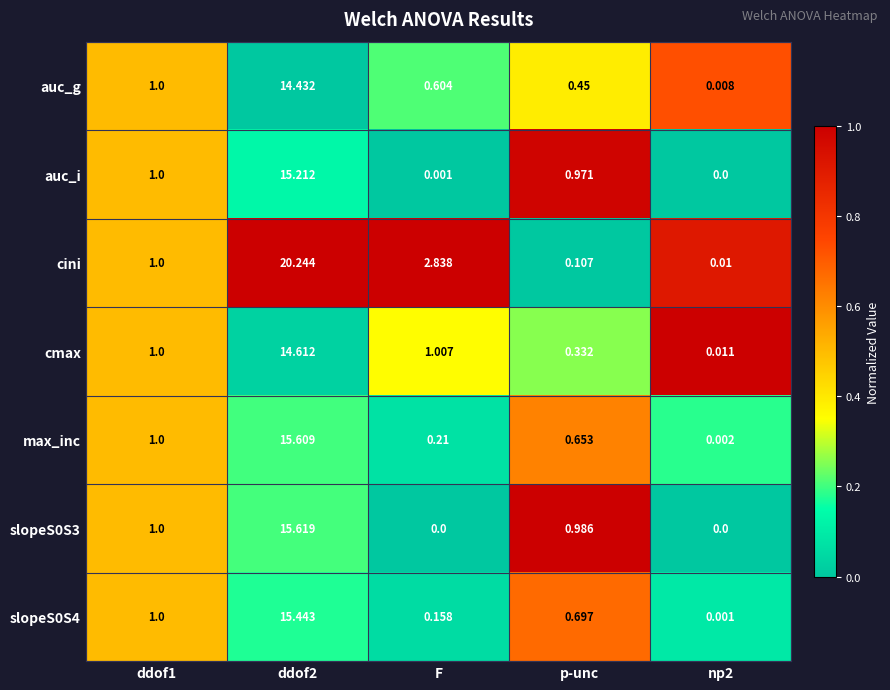

Which category has the highest value across all series?

ddof2